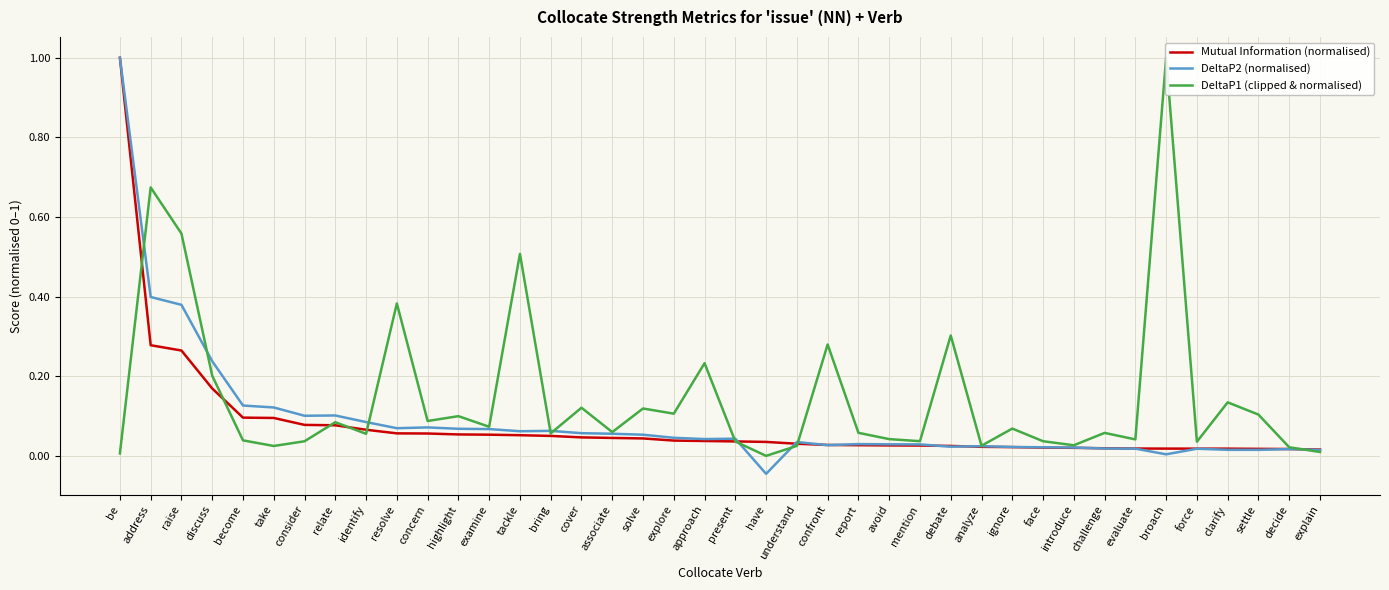

Reading left to right, transcribe all the data shown in this chart.

Mutual Information (normalised): 1.0	0.3	0.3	0.2	0.1	0.1	0.1	0.1	0.1	0.1	0.1	0.1	0.1	0.1	0.1	0.0	0.0	0.0	0.0	0.0	0.0	0.0	0.0	0.0	0.0	0.0	0.0	0.0	0.0	0.0	0.0	0.0	0.0	0.0	0.0	0.0	0.0	0.0	0.0	0.0
DeltaP2 (normalised): 1.0	0.4	0.4	0.2	0.1	0.1	0.1	0.1	0.1	0.1	0.1	0.1	0.1	0.1	0.1	0.1	0.1	0.1	0.0	0.0	0.0	-0.0	0.0	0.0	0.0	0.0	0.0	0.0	0.0	0.0	0.0	0.0	0.0	0.0	0.0	0.0	0.0	0.0	0.0	0.0
DeltaP1 (clipped & normalised): 0.0	0.7	0.6	0.2	0.0	0.0	0.0	0.1	0.1	0.4	0.1	0.1	0.1	0.5	0.1	0.1	0.1	0.1	0.1	0.2	0.0	0.0	0.0	0.3	0.1	0.0	0.0	0.3	0.0	0.1	0.0	0.0	0.1	0.0	1.0	0.0	0.1	0.1	0.0	0.0